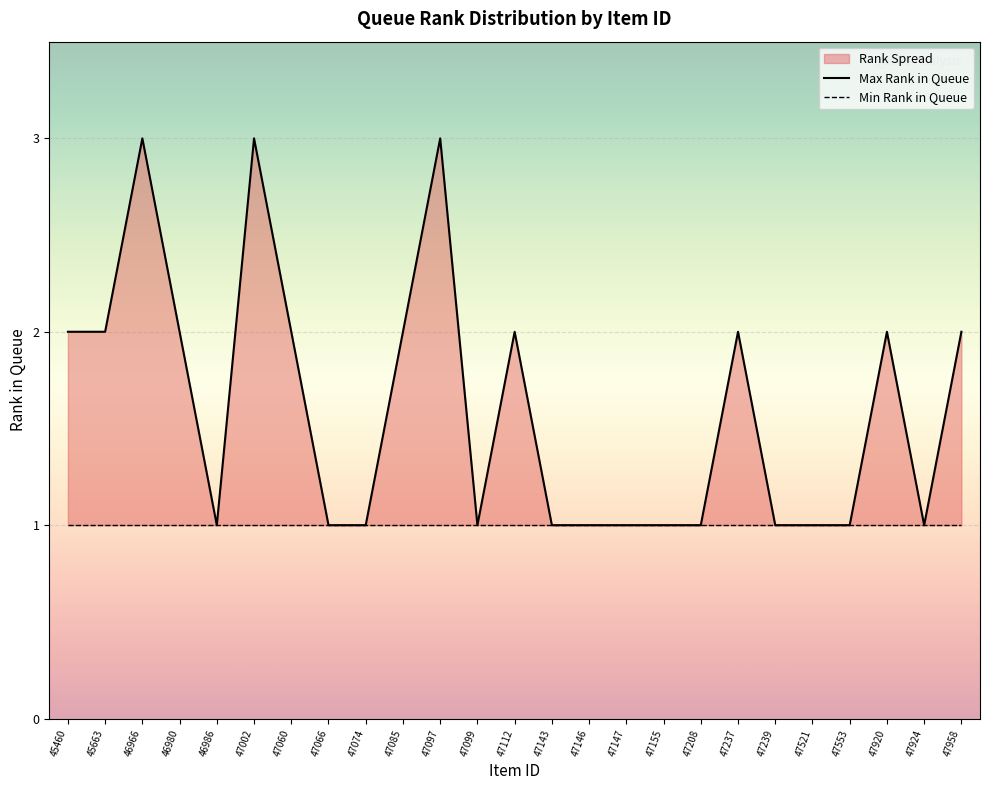

What is the difference between the maximum and minimum values in the Max Rank in Queue series?

2